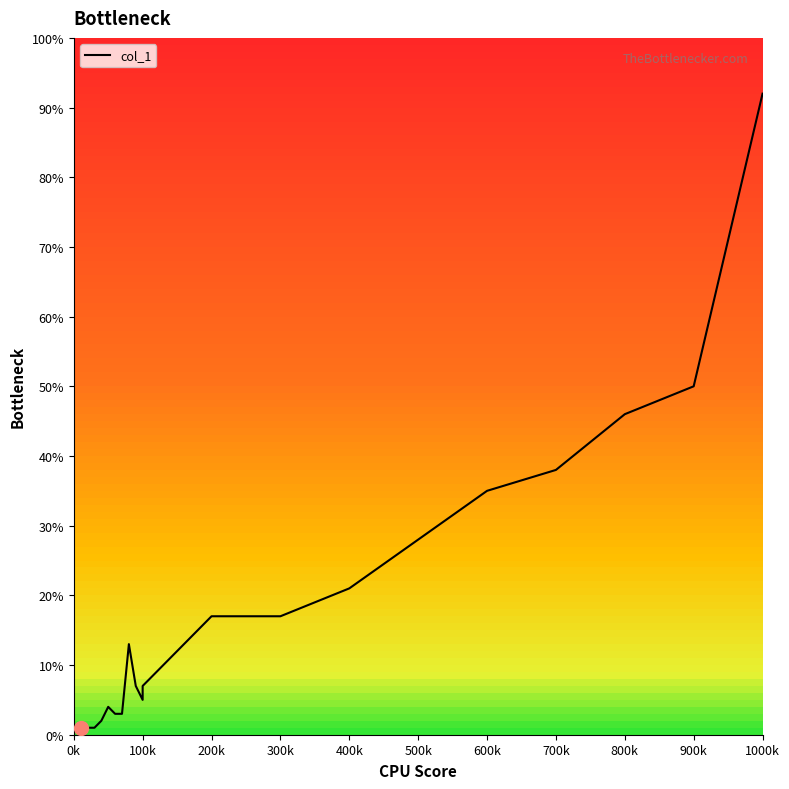

How many points are lower than both their immediate neighbors (excluding endpoints)?

1